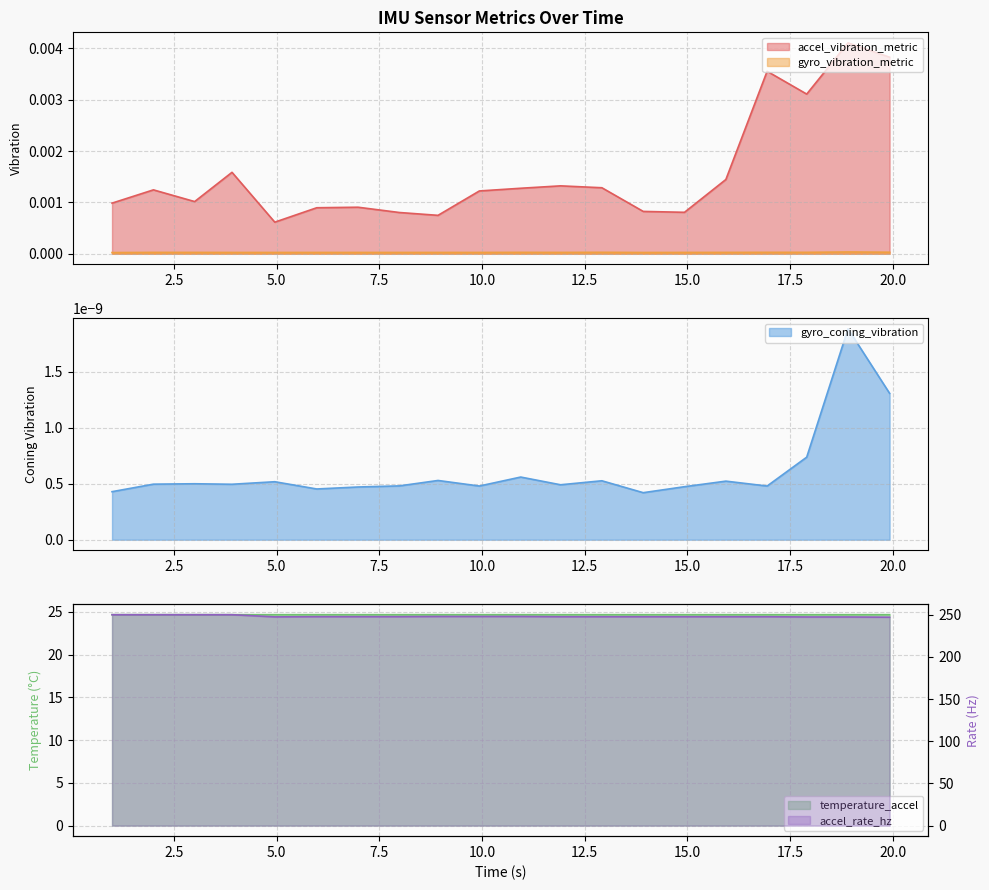

What is the maximum value for accel_rate_hz?

250.0